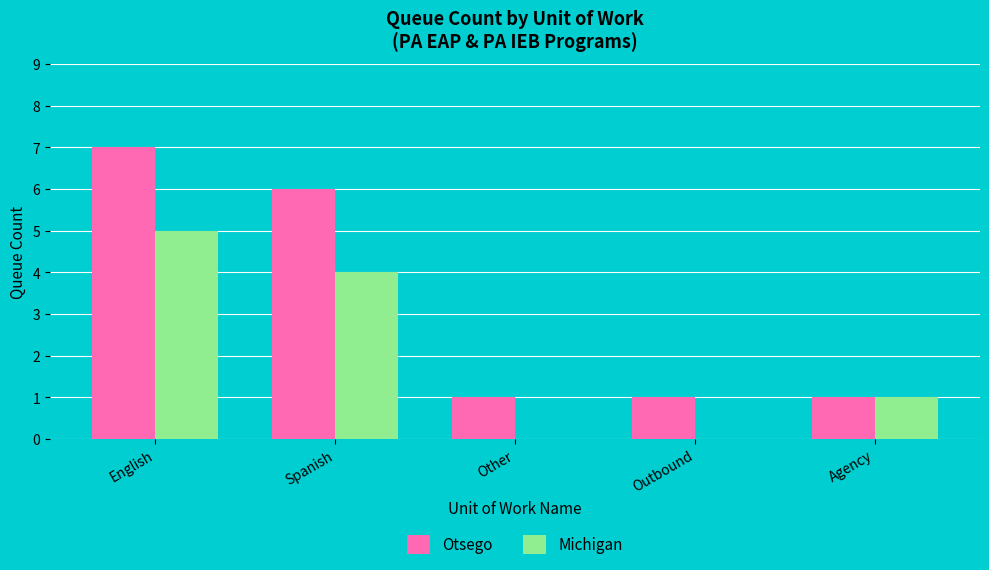

What is the difference between the Michigan values at Other and Spanish?

4